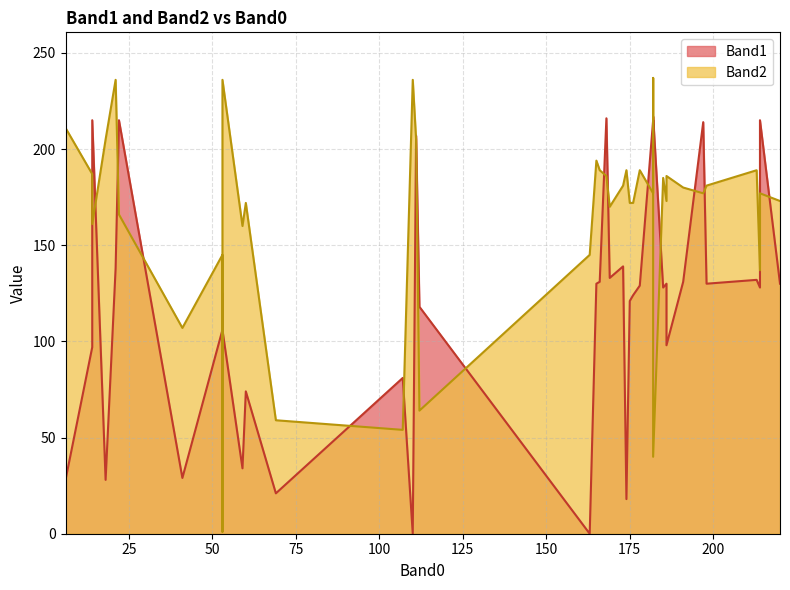

What is the difference between the Band1 values at 168 and 166?

85